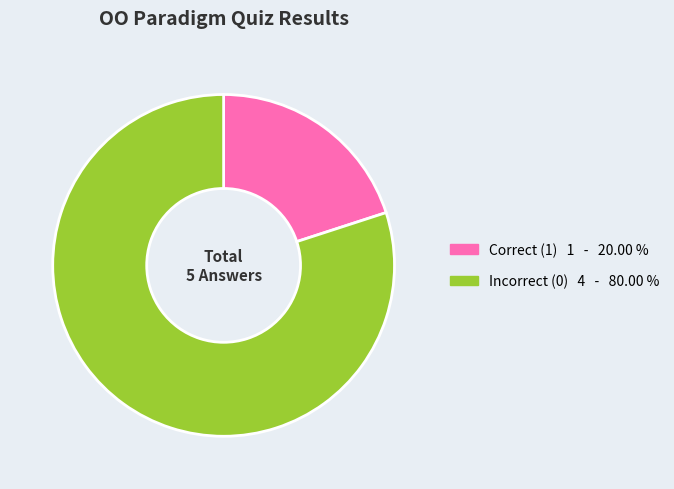

How many segments does this pie chart have?

2